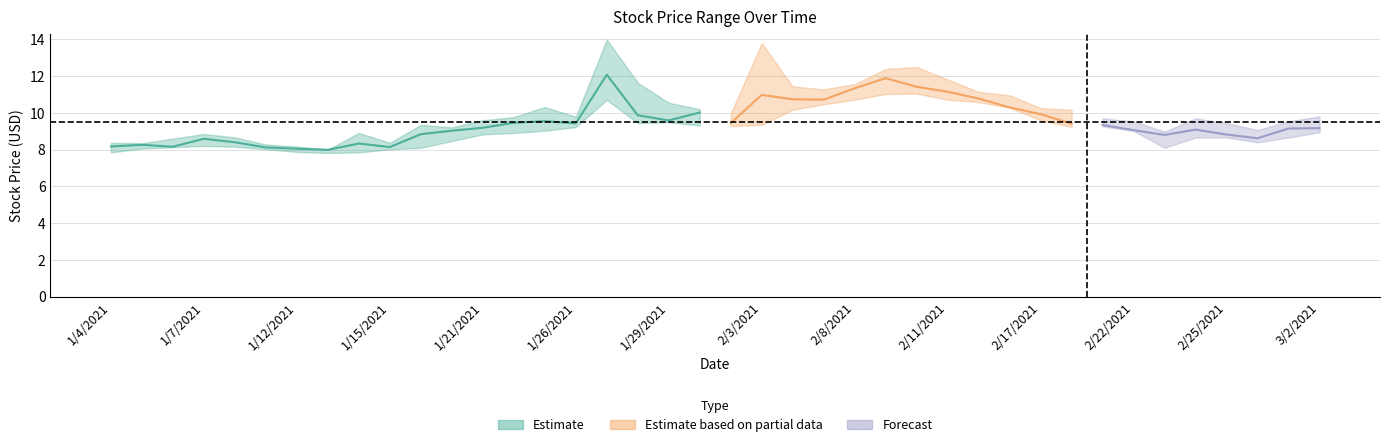

What position from the left is 28?

29